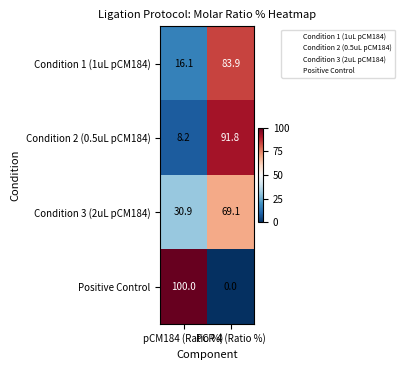

Rank the series by their maximum value, from lowest to highest.

Condition 3 (2uL pCM184), Condition 1 (1uL pCM184), Condition 2 (0.5uL pCM184), Positive Control